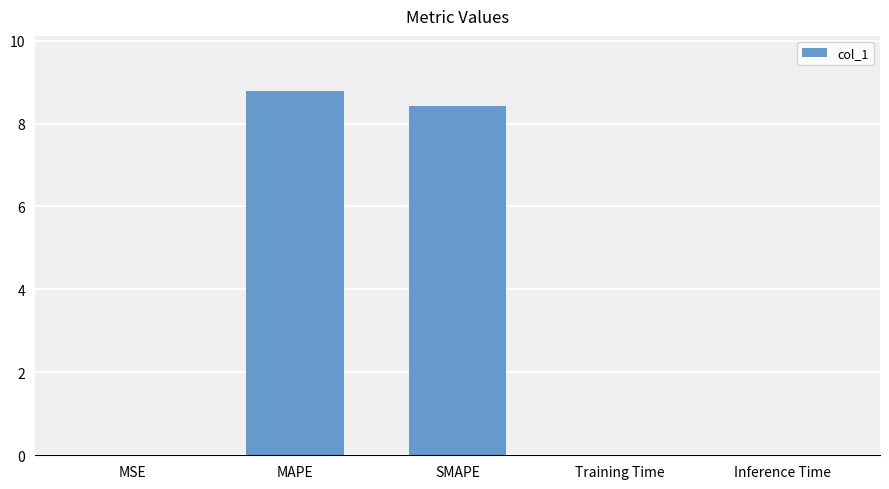

The chart shows a value of 0.0 at Training Time. True or false?

True